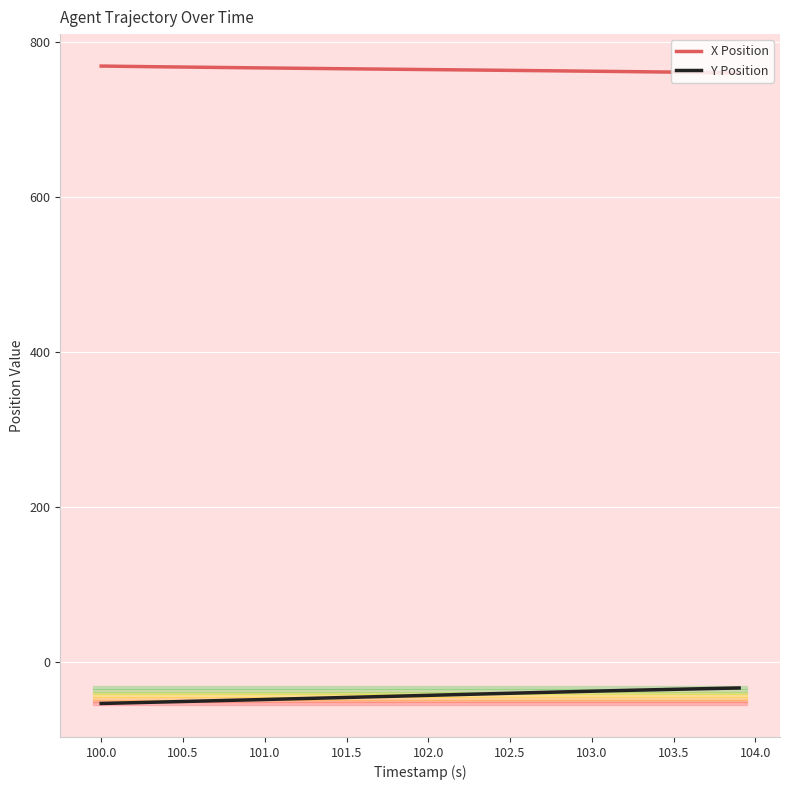

Rank the series by their maximum value, from lowest to highest.

Y Position, X Position